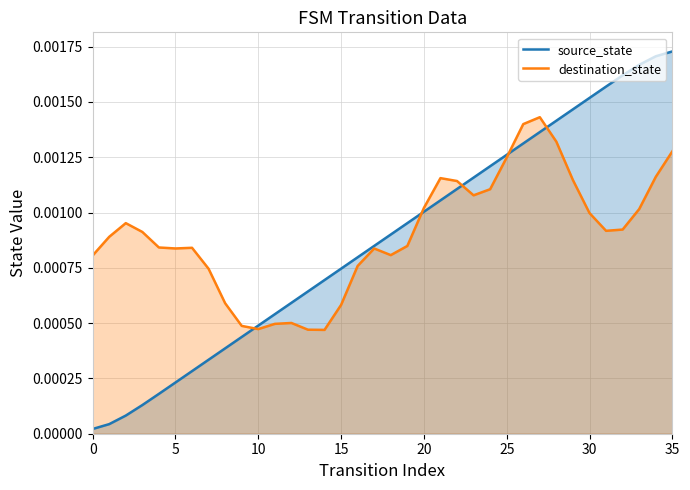

At how many categories does at least one series exceed 0?

36